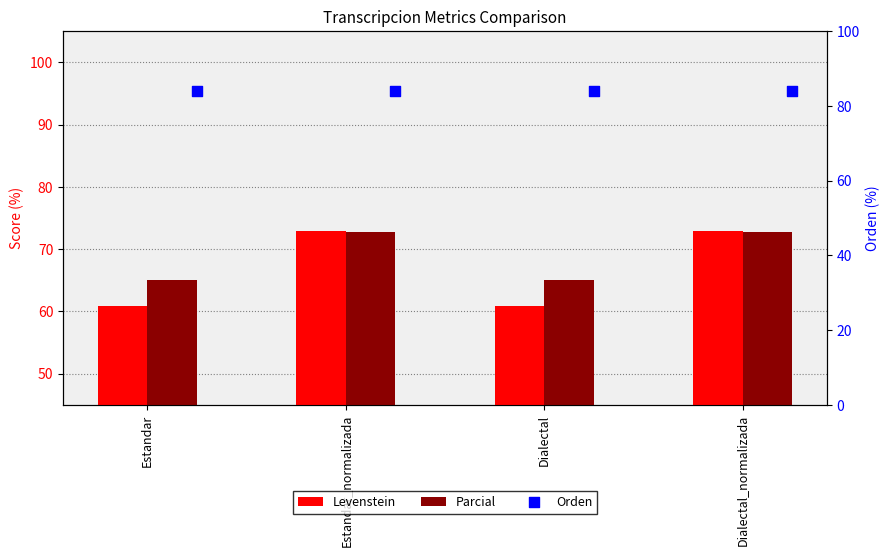

At which category is the sum across all series the highest?

Estandar_normalizada